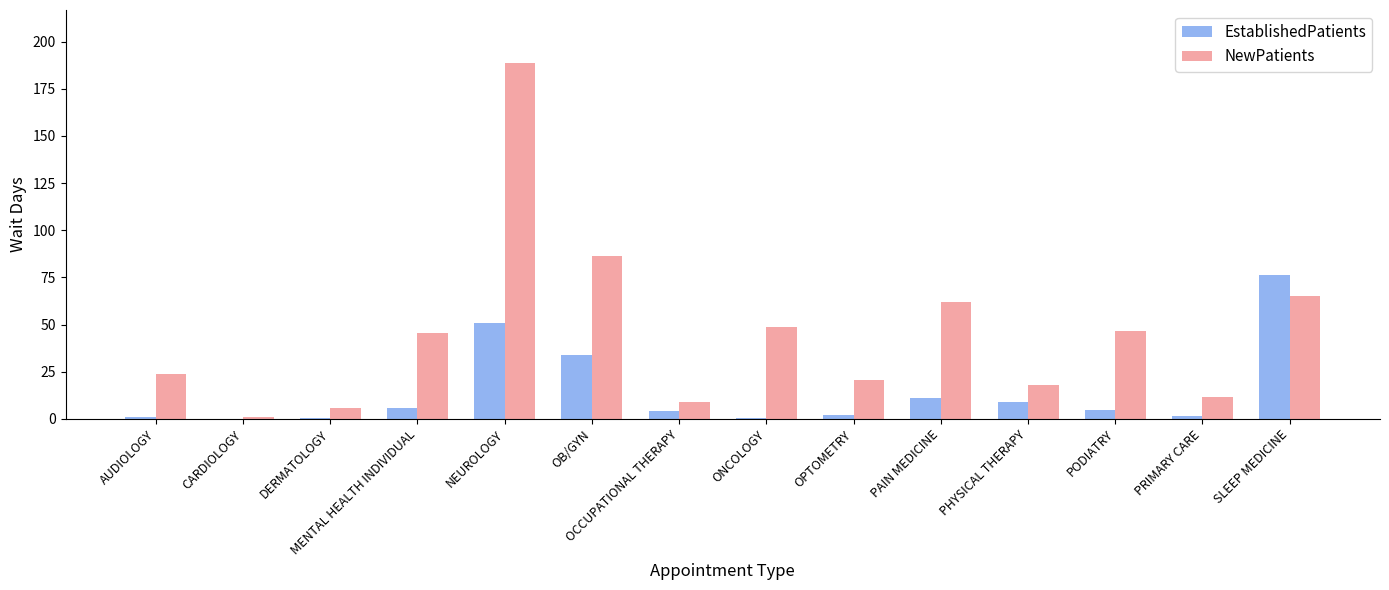

Is the value of NewPatients at NEUROLOGY greater than the value of EstablishedPatients at PRIMARY CARE?

Yes